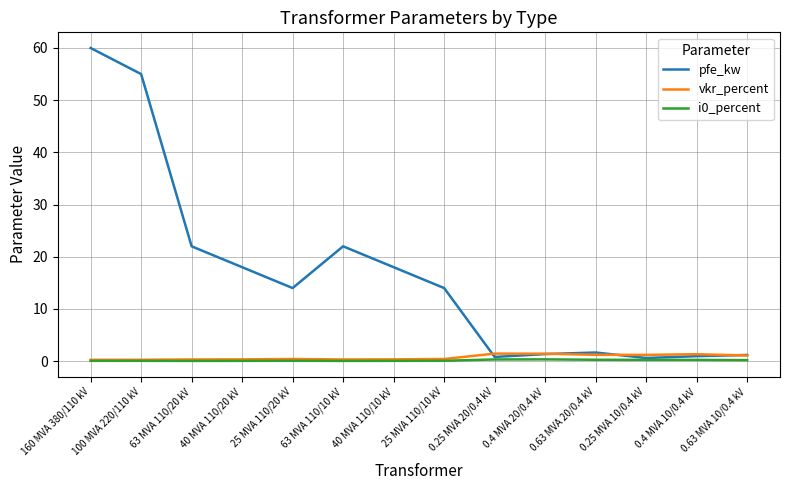

How many lines are shown in the chart?

3